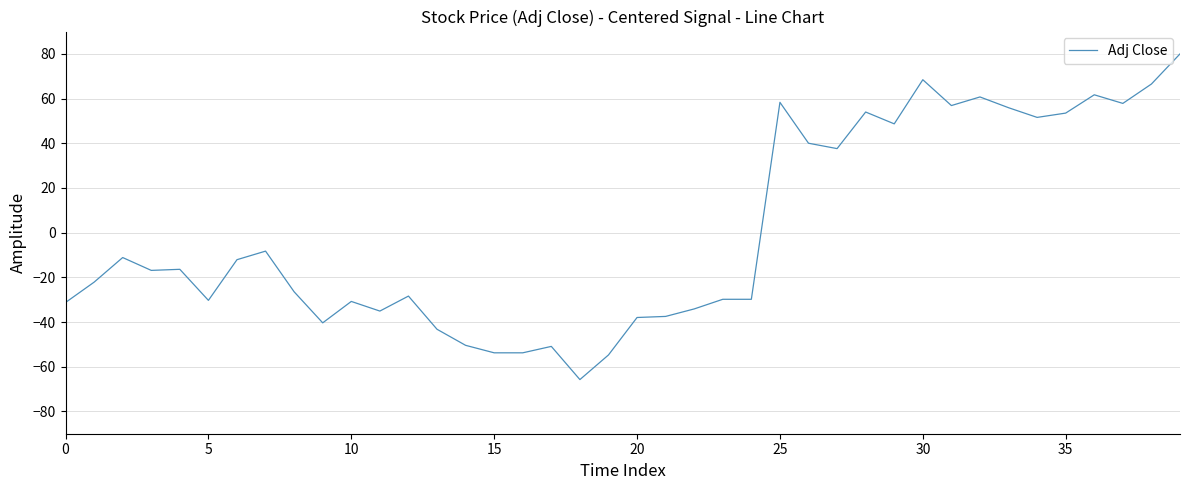

How many distinct data groups are displayed?

1